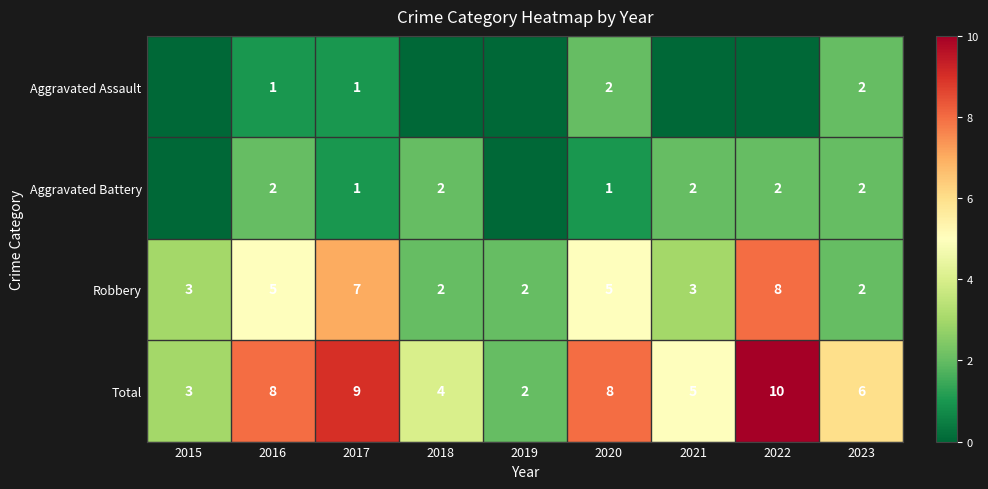

Between 2022 and 2018, which is larger?

2022